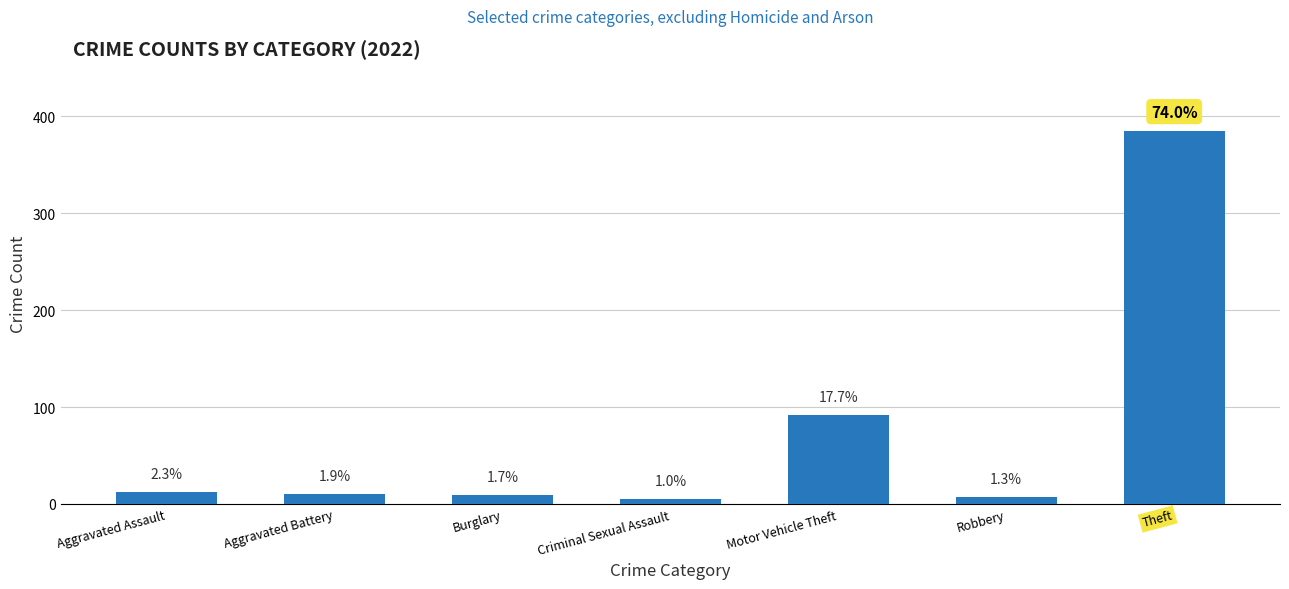

Is it true that the value at Motor Vehicle Theft is 159?

False